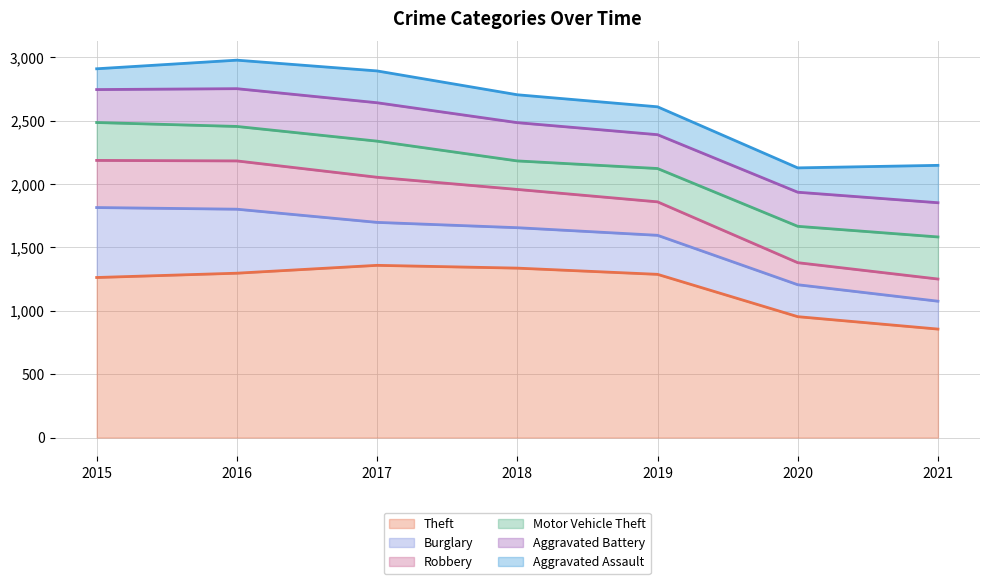

List the labels in order of Motor Vehicle Theft value, largest first.

2021, 2015, 2020, 2017, 2016, 2019, 2018